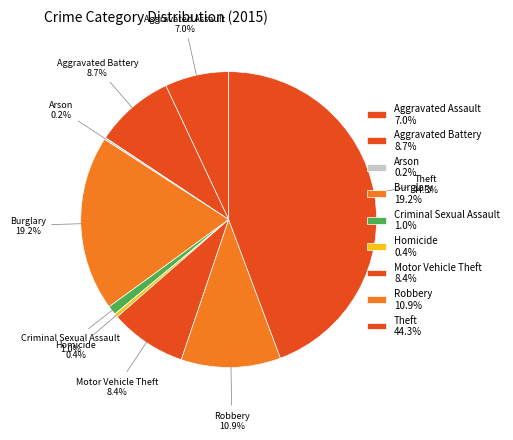

The Theft slice represents 59% of the pie. True or false?

False